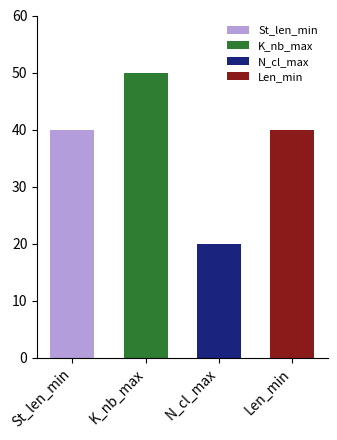

What is the smallest value displayed?

20